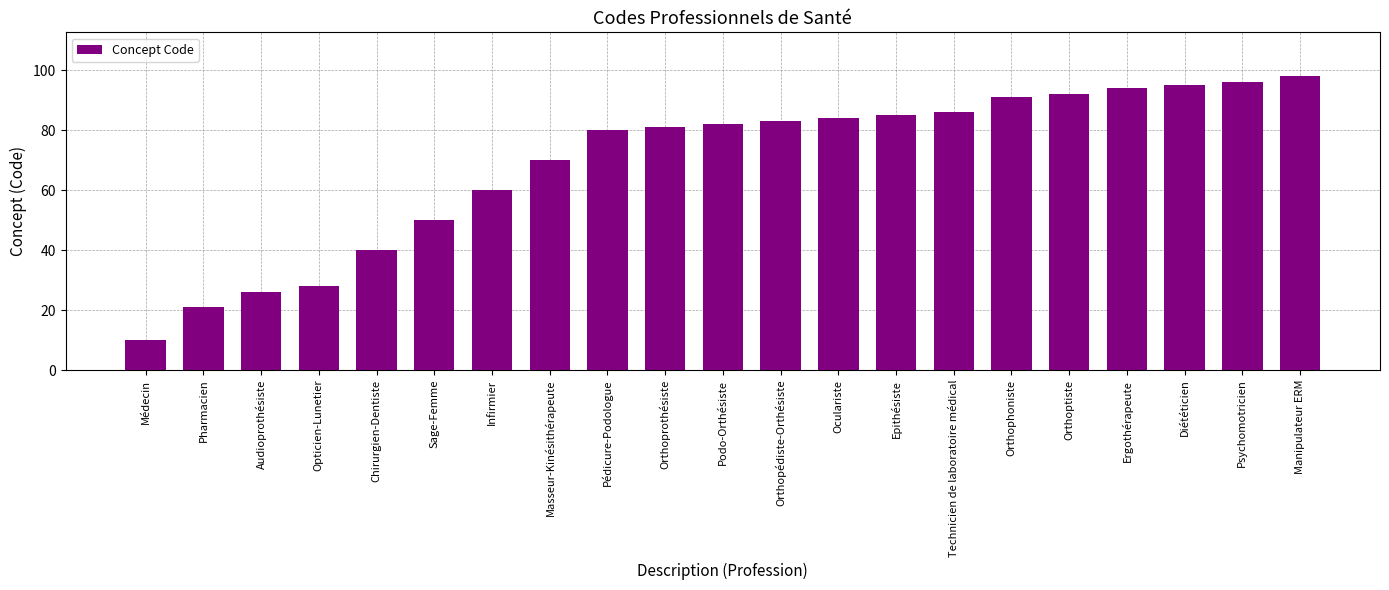

Reading left to right, extract all data points from this chart.

10	21	26	28	40	50	60	70	80	81	82	83	84	85	86	91	92	94	95	96	98